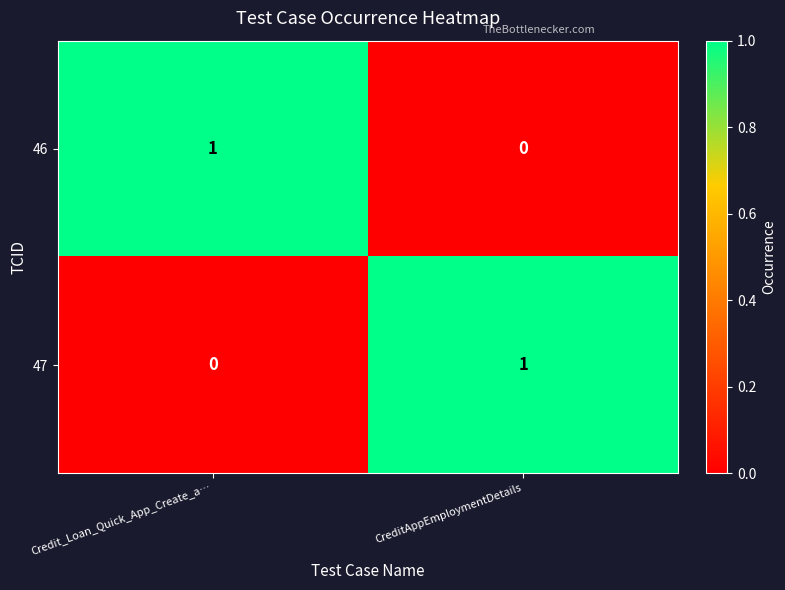

Reading left to right, list all the values displayed in this chart.

46: 1	0
47: 0	1